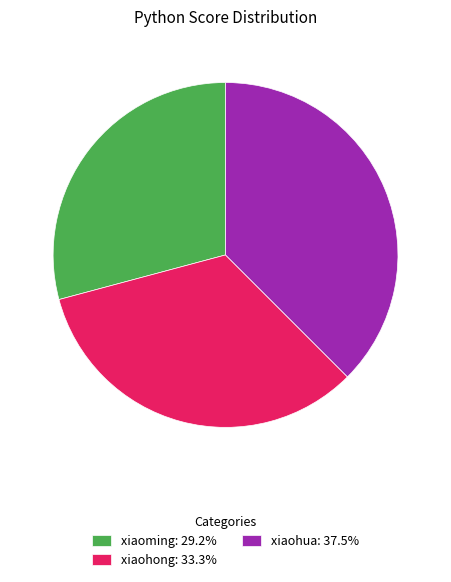

Approximately how many times larger is the value at xiaohua compared to xiaoming?

1.3